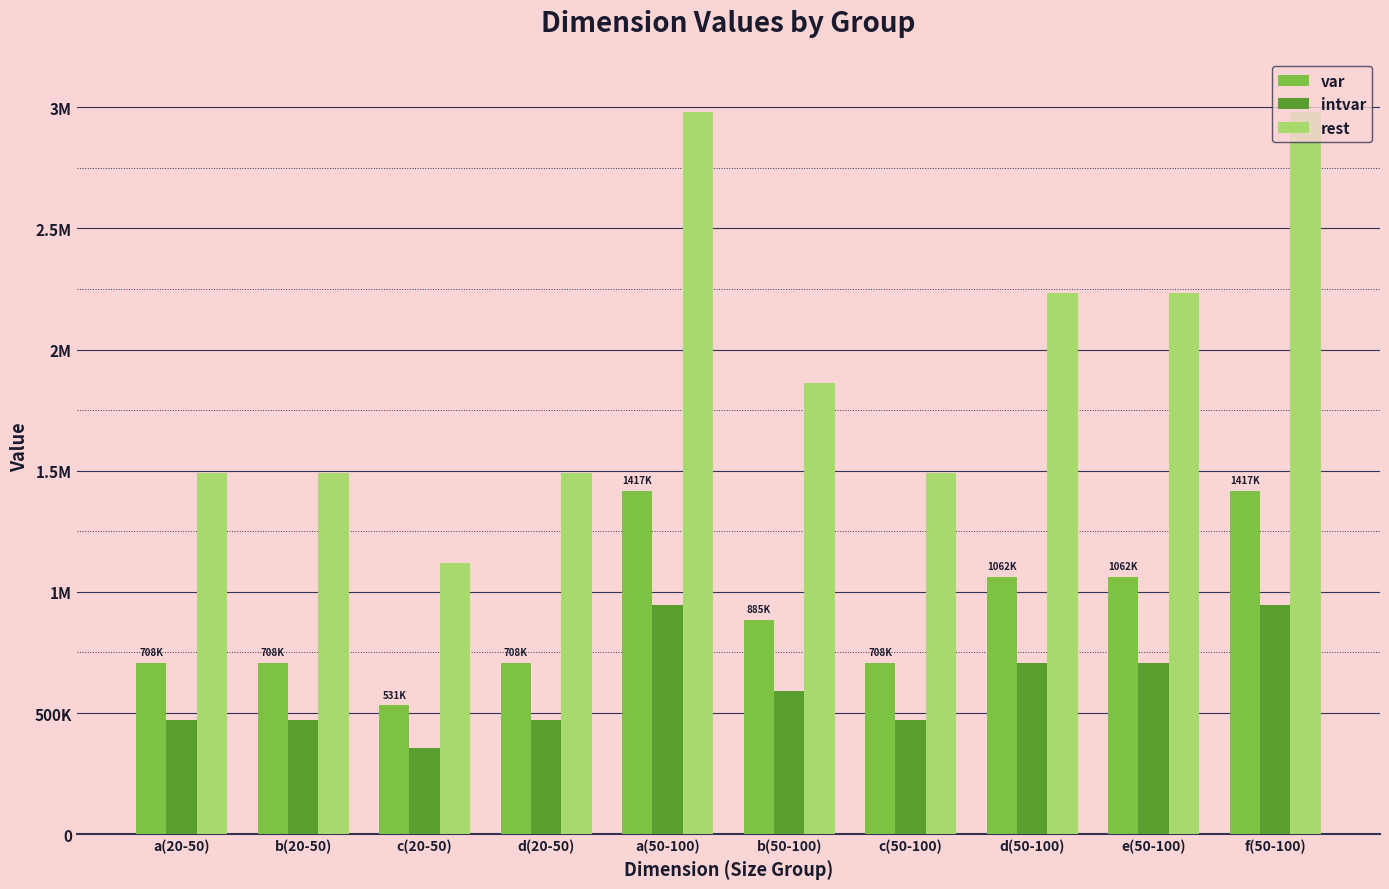

What position from the right is c(20-50)?

8